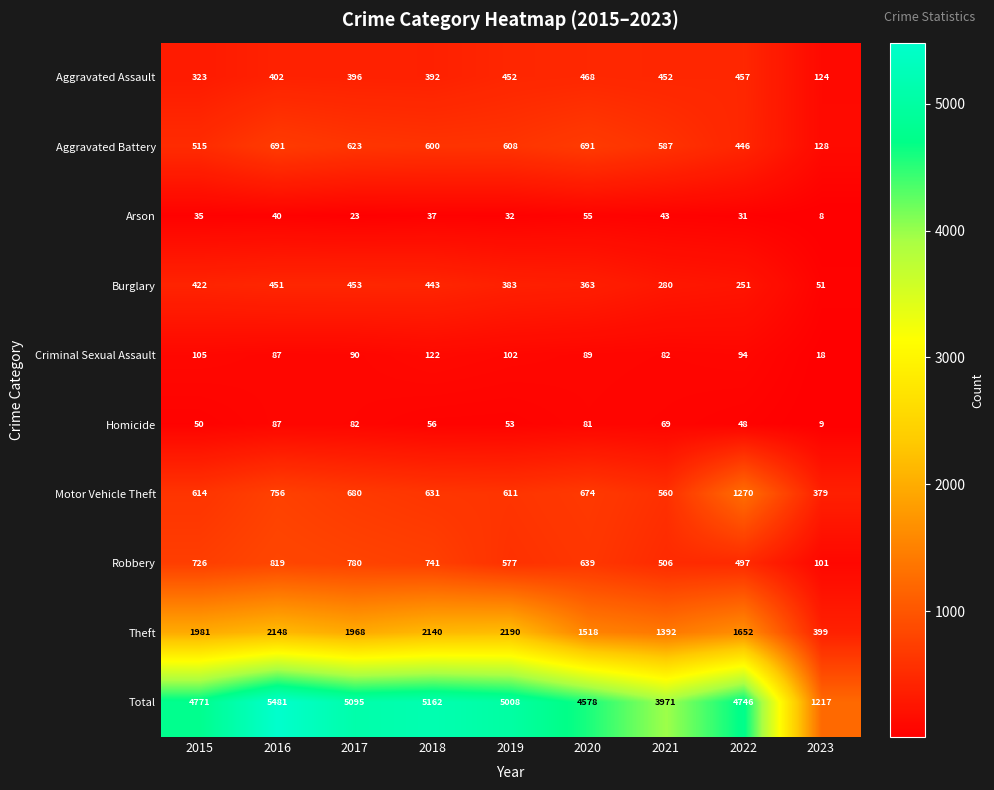

Between 2015 and 2018, which series saw the biggest shift?

Total